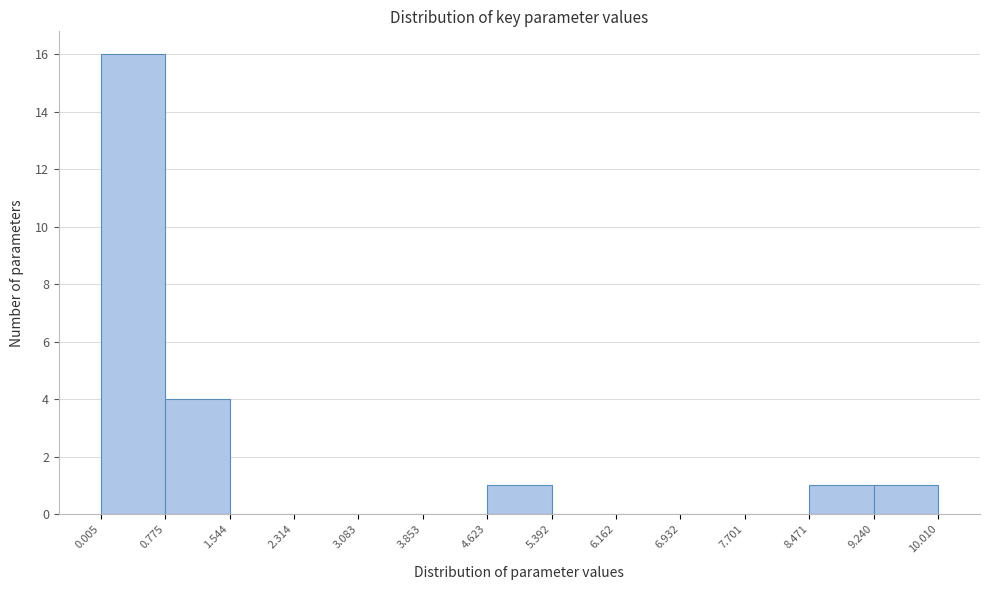

Reading left to right, list every bar in this chart as the range it spans on the x-axis followed by its height. The values are not printed on the chart, so give them approximately, as read against the axis.

0.005 to 0.775: 16
0.775 to 1.544: 4
1.544 to 2.314: 0
2.314 to 3.083: 0
3.083 to 3.853: 0
3.853 to 4.623: 0
4.623 to 5.392: 1
5.392 to 6.162: 0
6.162 to 6.932: 0
6.932 to 7.701: 0
7.701 to 8.471: 0
8.471 to 9.240: 1
9.240 to 10.010: 1